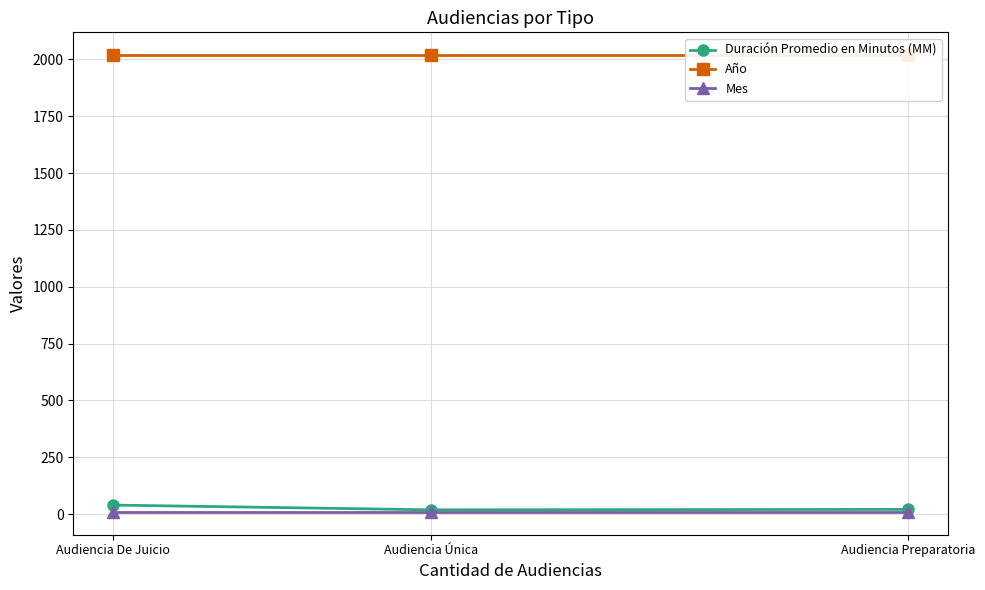

How many lines are shown in the chart?

3